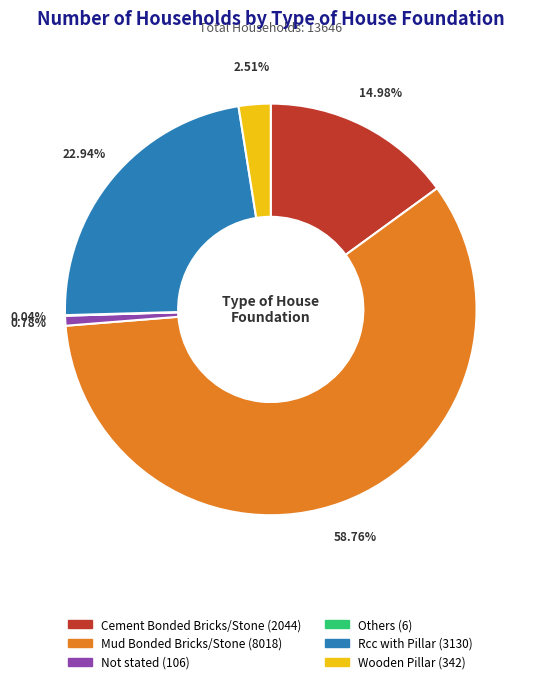

Is the sum of Cement Bonded Bricks/Stone and Wooden Pillar greater than half?

No